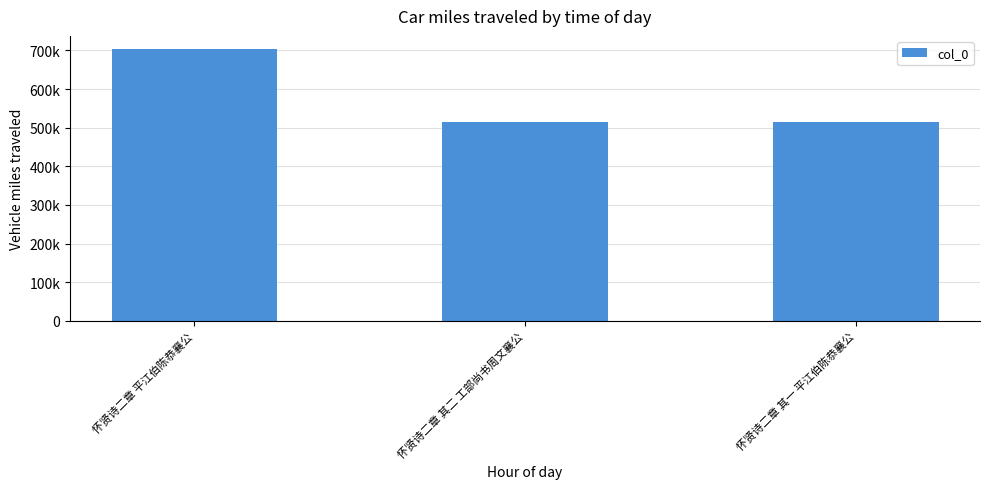

Where is the data nearest to the value 608218?

怀贤诗二章 其二 工部尚书周文襄公